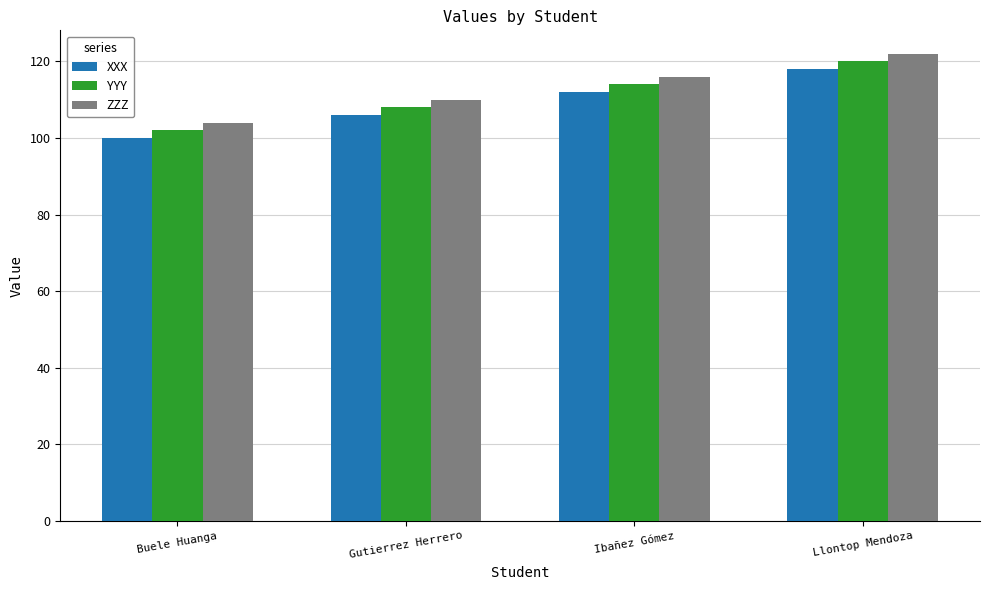

True or false: YYY has a value of 108 at Gutierrez Herrero.

True